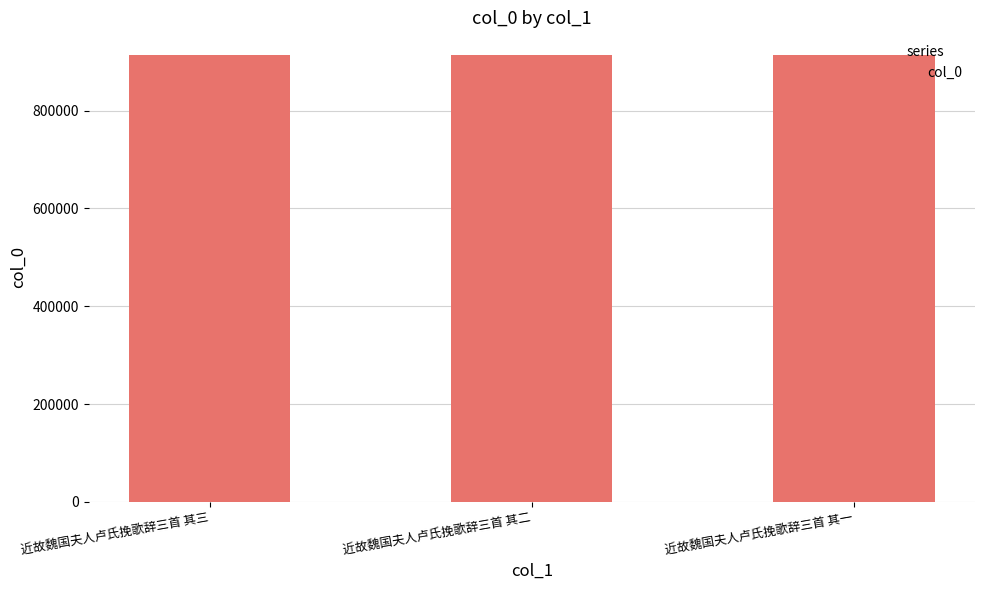

What is the label of the 3rd bar from the left?

近故魏国夫人卢氏挽歌辞三首 其一